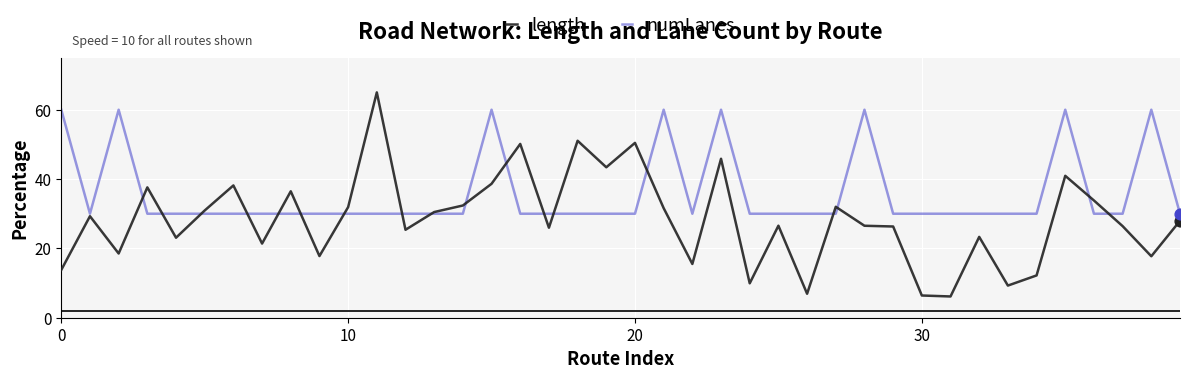

Which series has the largest total across all categories?

numLanes